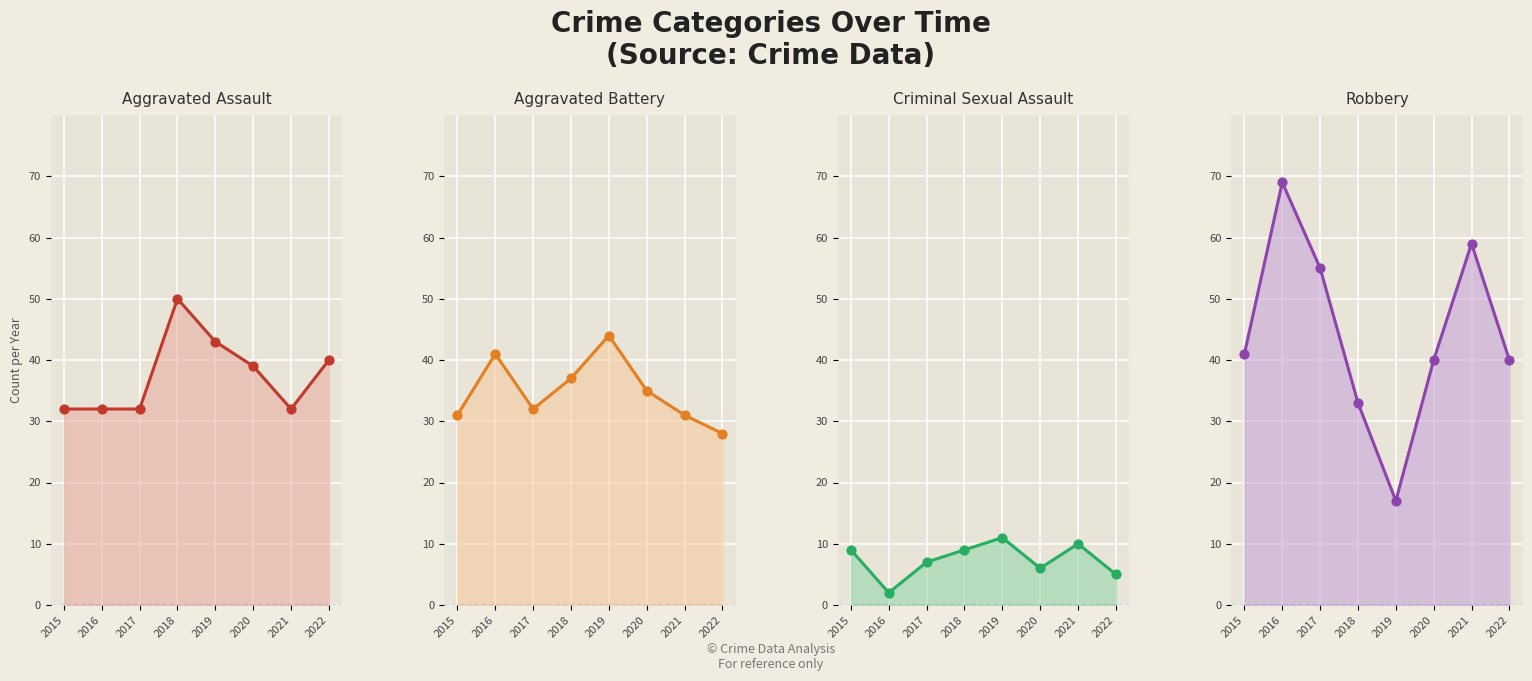

At how many categories does at least one series exceed 63?

1